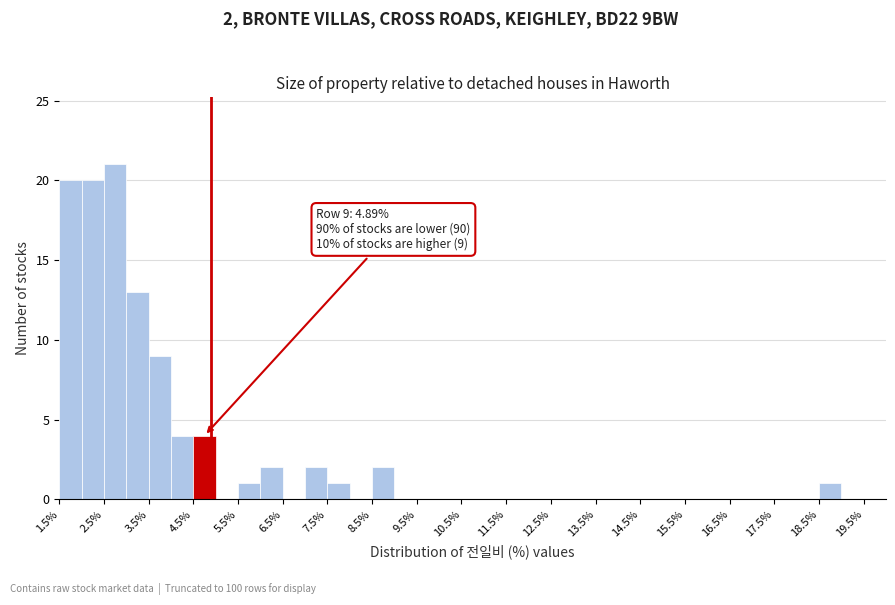

Which range on the x-axis has the tallest bar?

2.5 to 3.0